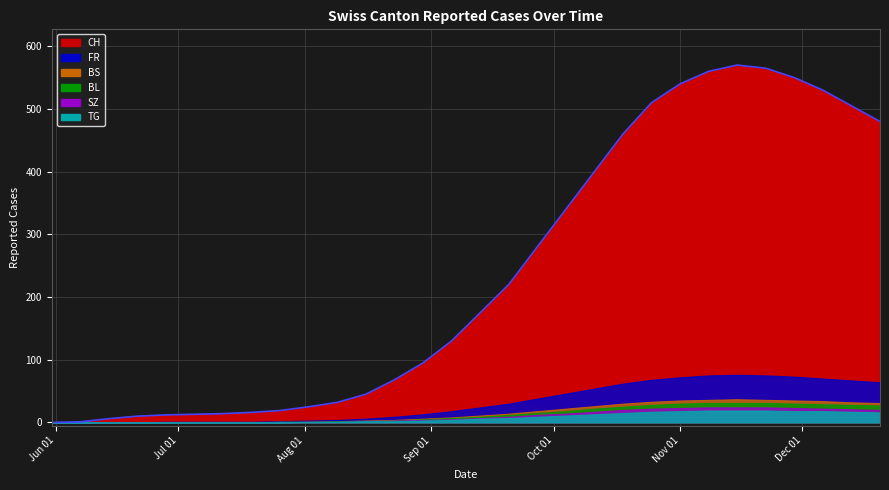

At how many categories does at least one series exceed 306?

12